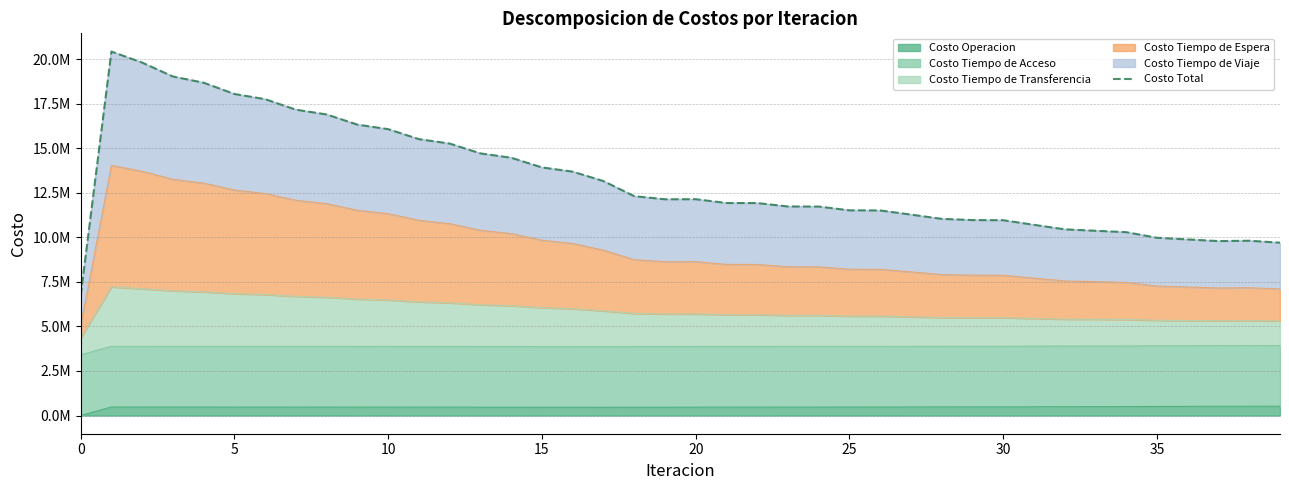

The chart shows a value of 25828864.8 at 14. True or false?

False